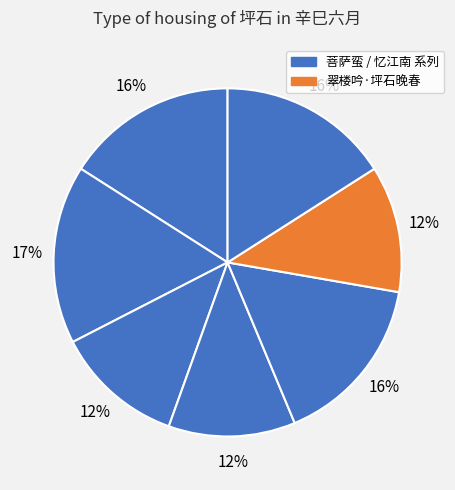

Count the number of slices in the pie.

7